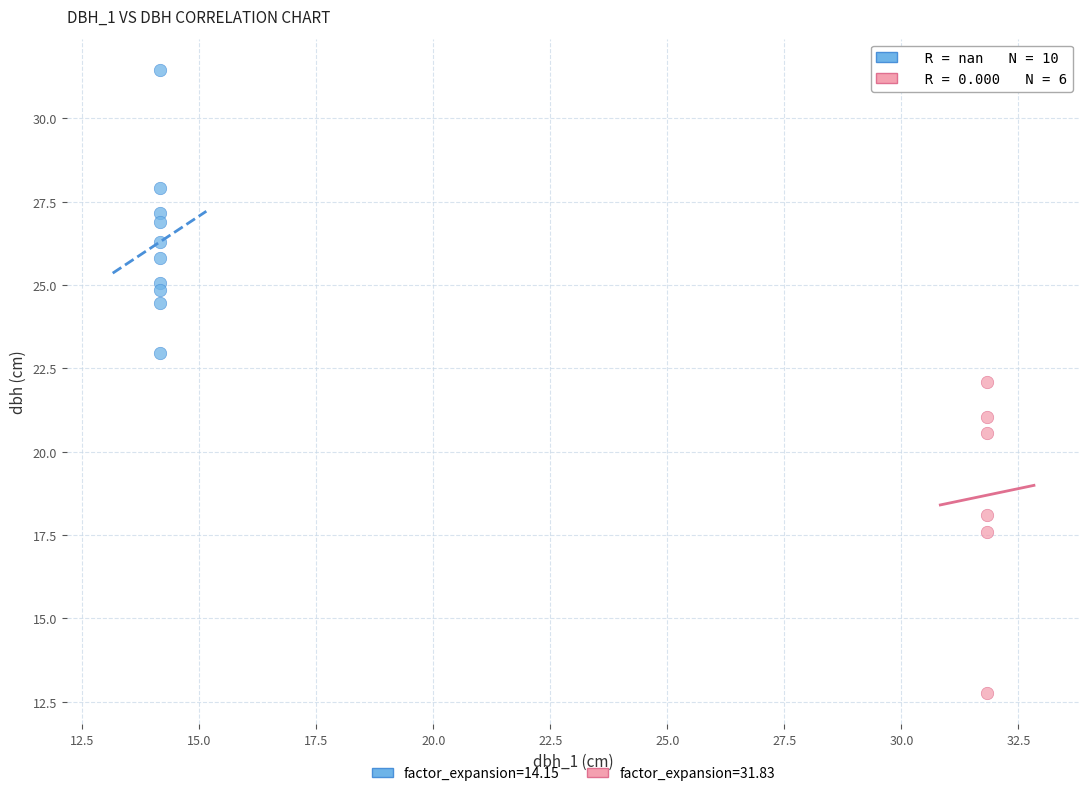

Which series has the widest spread of Y values?

factor_expansion=31.83